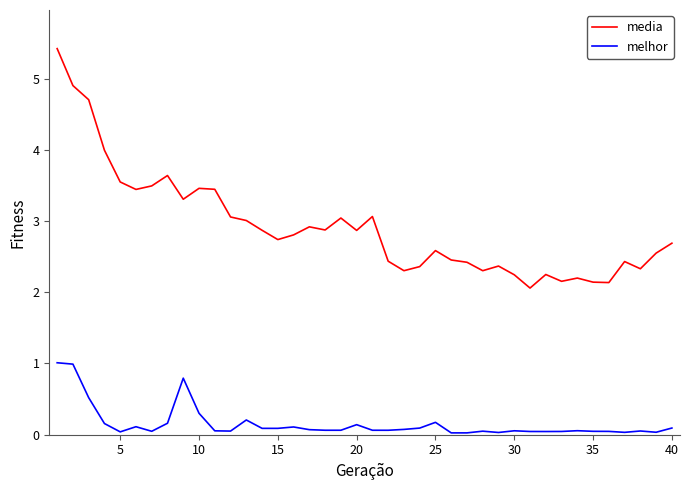

Which series has the largest range (max minus min)?

media